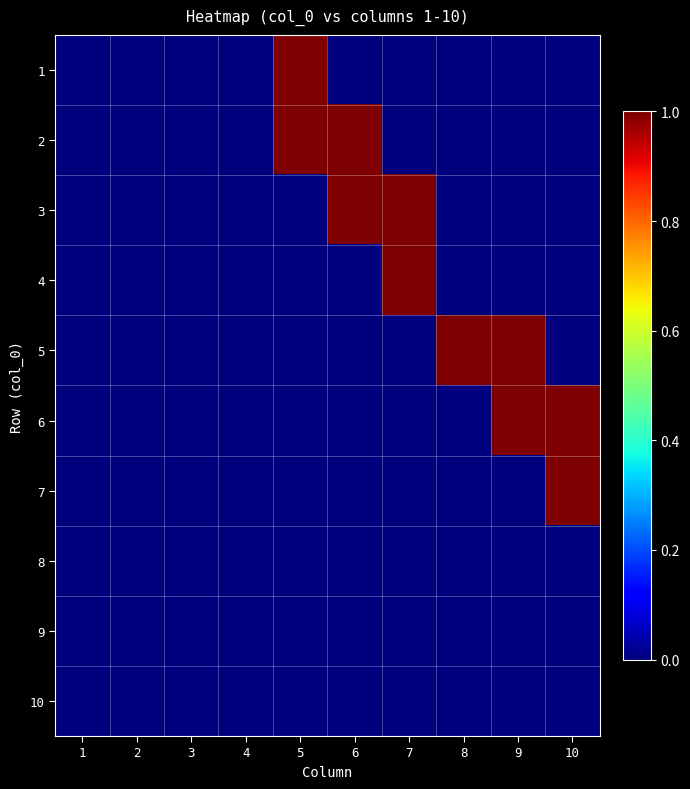

Reading right to left, list all the values displayed in this chart.

1: 10=0	9=0	8=0	7=0	6=0	5=1	4=0	3=0	2=0	1=0
2: 10=0	9=0	8=0	7=0	6=1	5=1	4=0	3=0	2=0	1=0
3: 10=0	9=0	8=0	7=1	6=1	5=0	4=0	3=0	2=0	1=0
4: 10=0	9=0	8=0	7=1	6=0	5=0	4=0	3=0	2=0	1=0
5: 10=0	9=1	8=1	7=0	6=0	5=0	4=0	3=0	2=0	1=0
6: 10=1	9=1	8=0	7=0	6=0	5=0	4=0	3=0	2=0	1=0
7: 10=1	9=0	8=0	7=0	6=0	5=0	4=0	3=0	2=0	1=0
8: 10=0	9=0	8=0	7=0	6=0	5=0	4=0	3=0	2=0	1=0
9: 10=0	9=0	8=0	7=0	6=0	5=0	4=0	3=0	2=0	1=0
10: 10=0	9=0	8=0	7=0	6=0	5=0	4=0	3=0	2=0	1=0